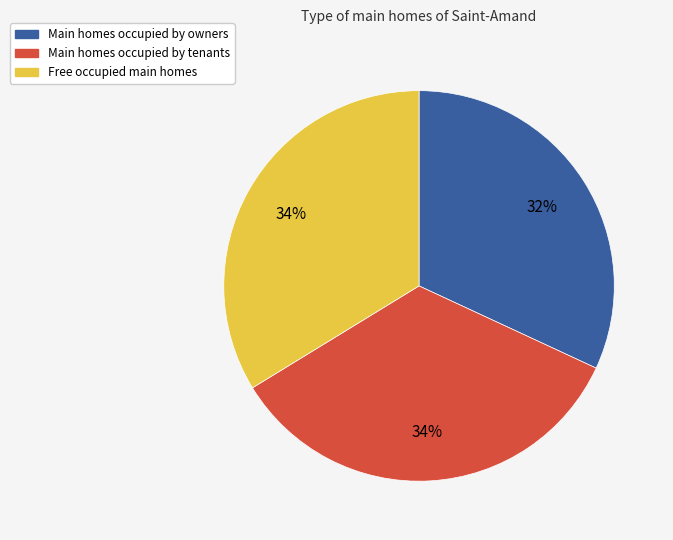

To the nearest percent, what is the average slice percentage?

33%